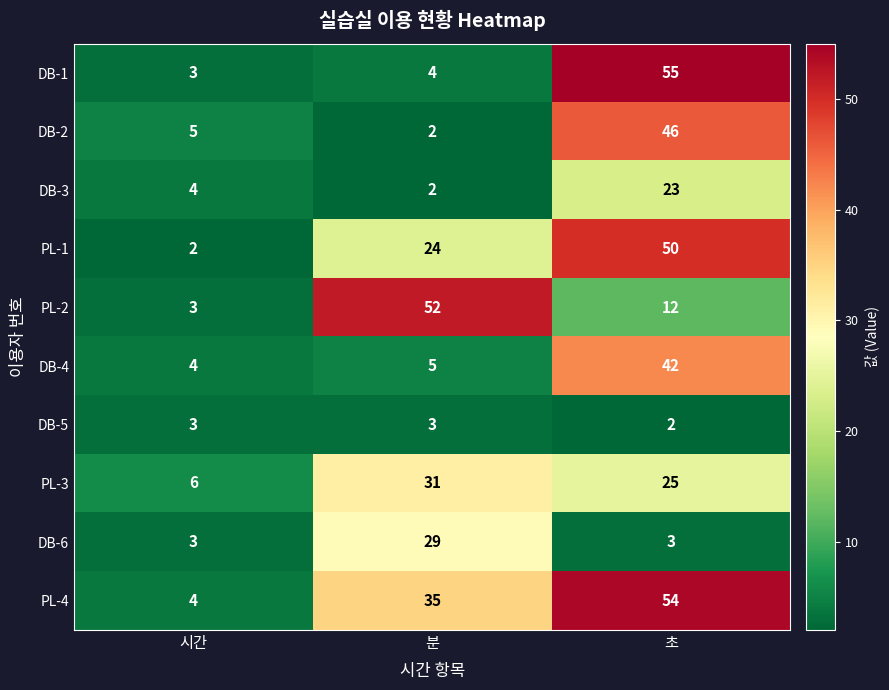

At which category is the sum across all series the highest?

초